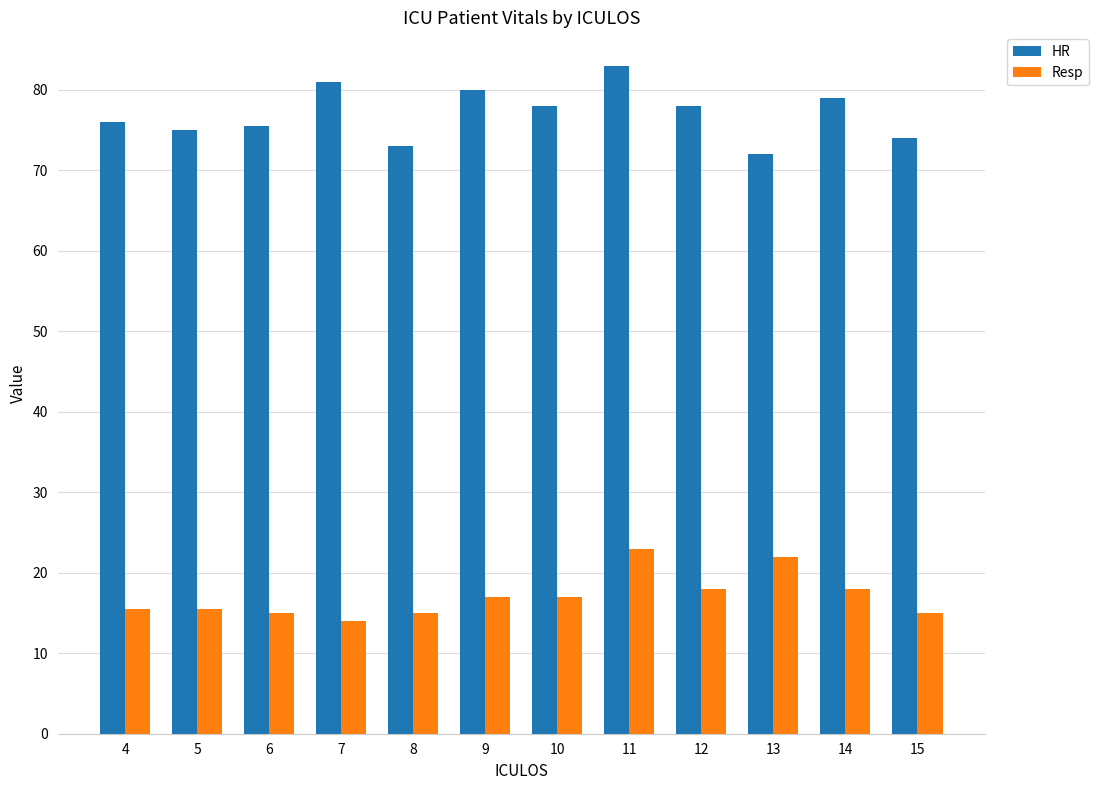

What is the difference between the second highest and minimum values in the Resp series?

8.0